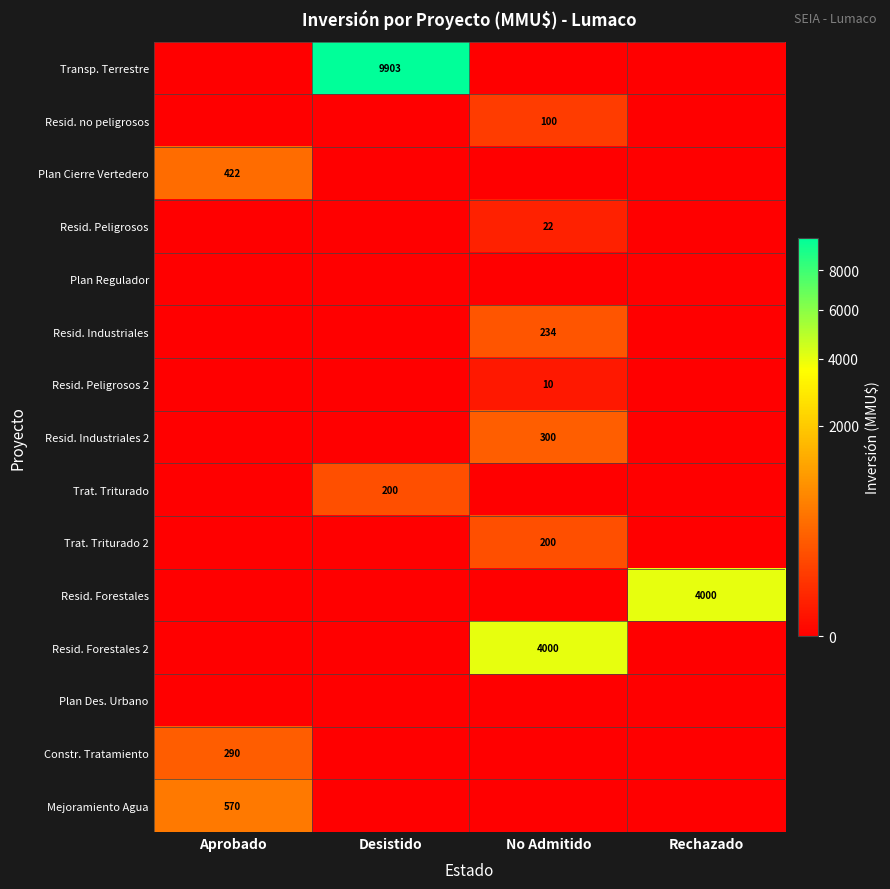

The Plan Cierre Vertedero series shows 122 at Aprobado. True or false?

False